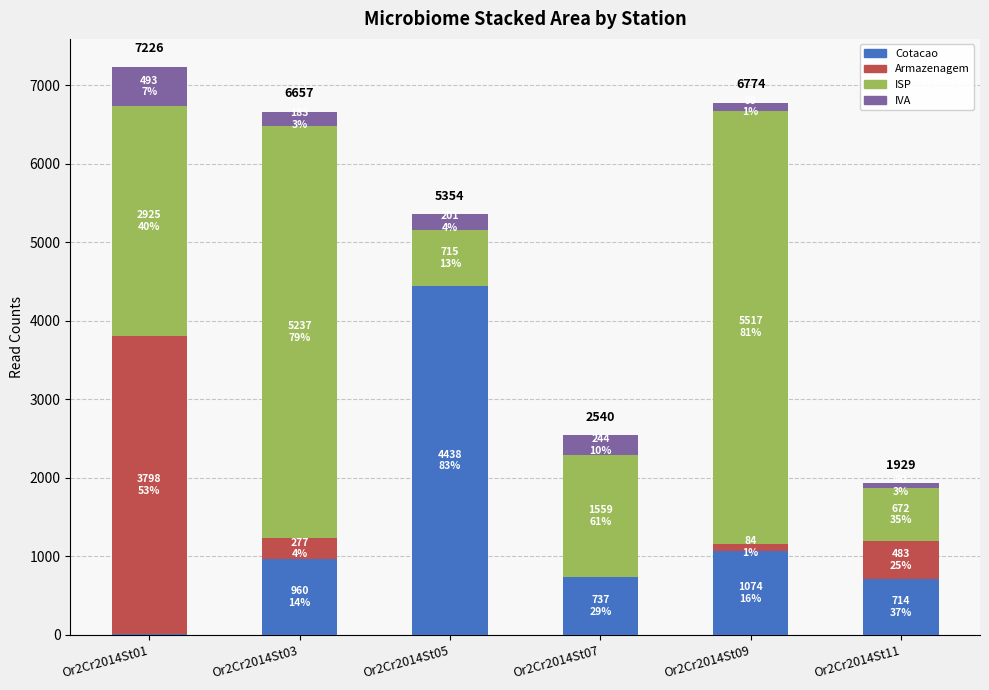

What is the maximum value for Cotacao?

4438